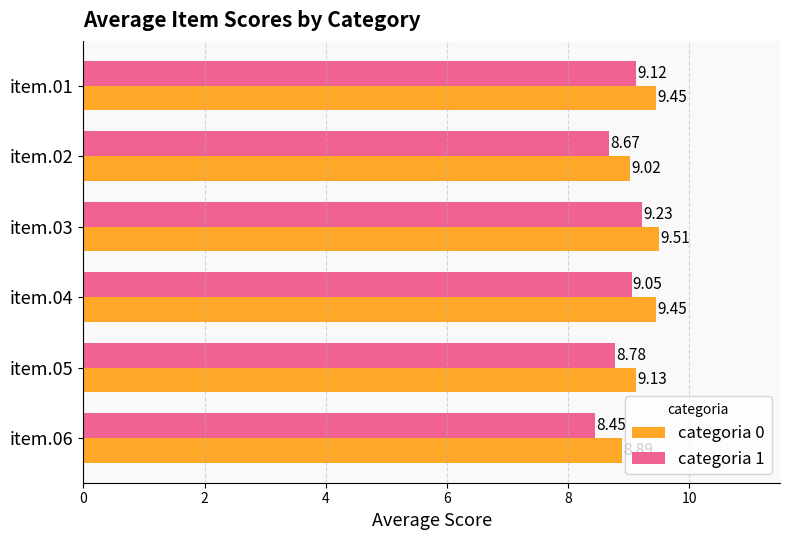

Which series has the widest spread of values?

categoria 1